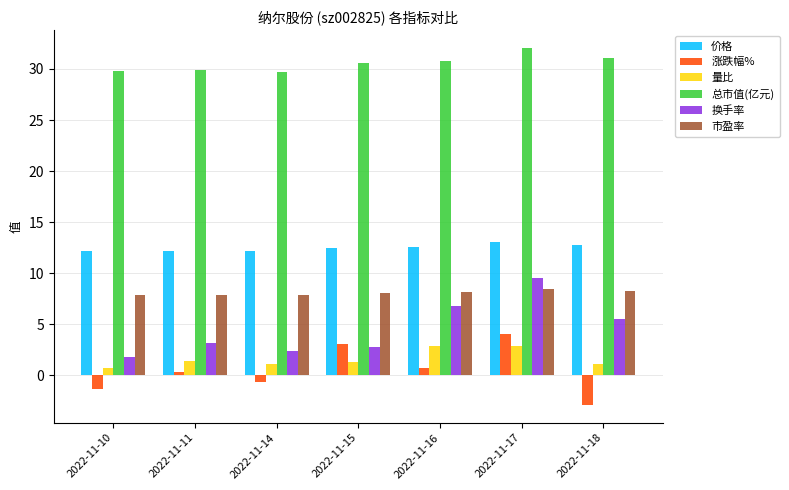

What is the difference between the maximum and second lowest values in the 总市值(亿元) series?

2.3